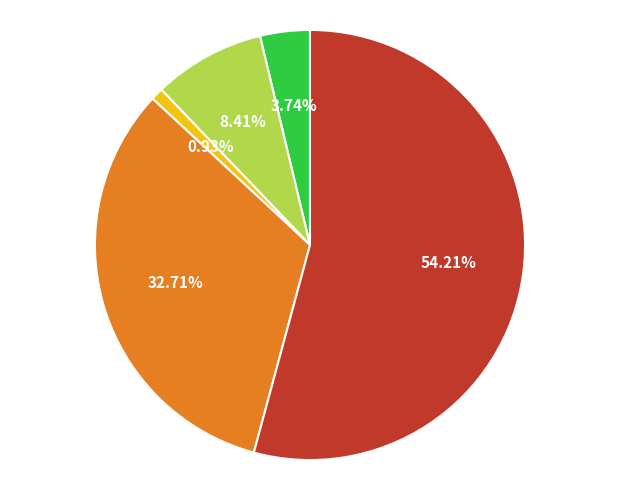

How many segments does this pie chart have?

5